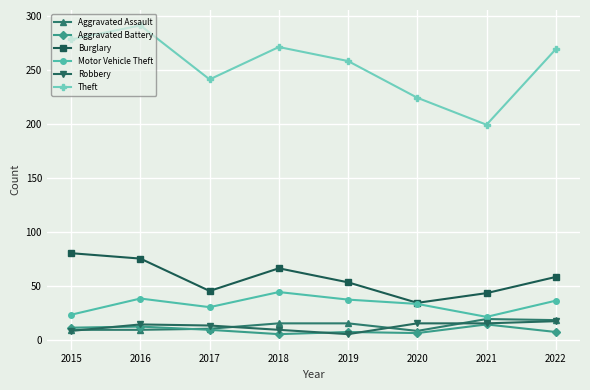

True or false: Aggravated Battery has a value of 6 at 2020.

True